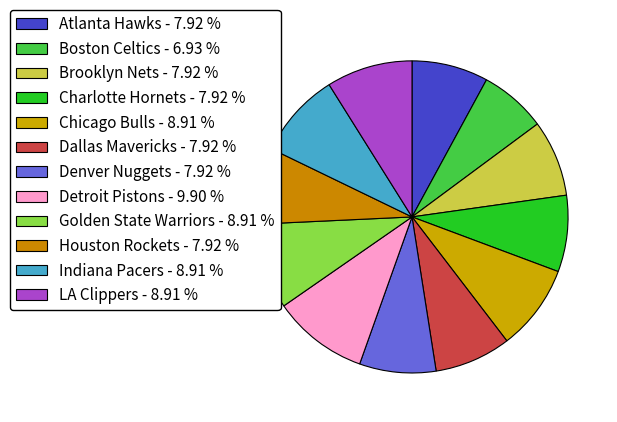

What percentage is the Houston Rockets slice, to the nearest percent?

8%